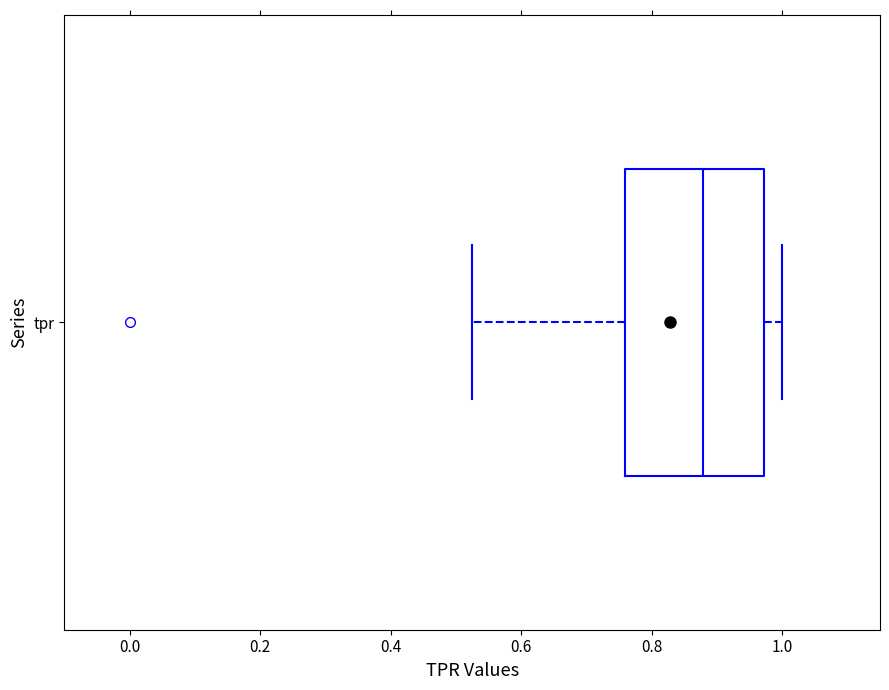

Read this box plot against the x-axis: the position of the median line, the range covered by the box, and the ends of both whiskers. The values are not printed on the chart, so give them approximately, as read against the axis.

median 0.88, box 0.76 to 0.98, whiskers 0.52 to 1.00